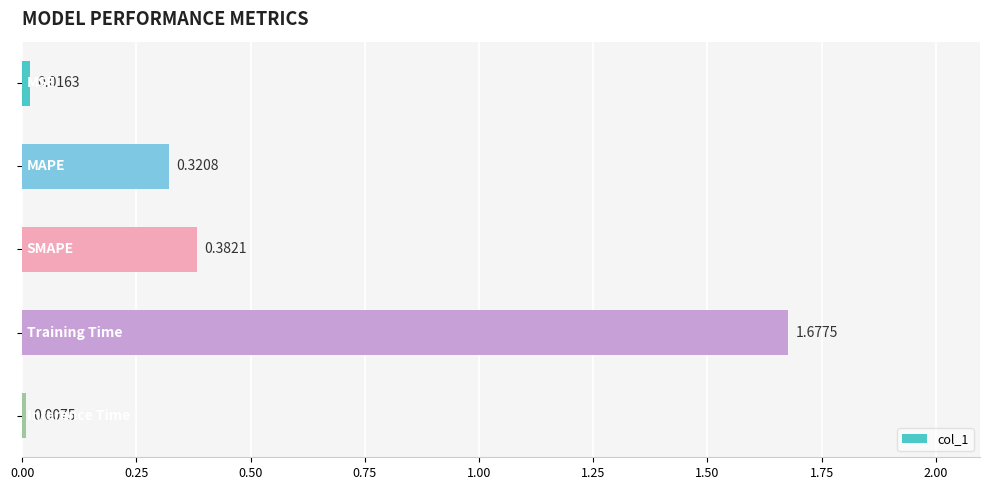

What is the average value?

0.5